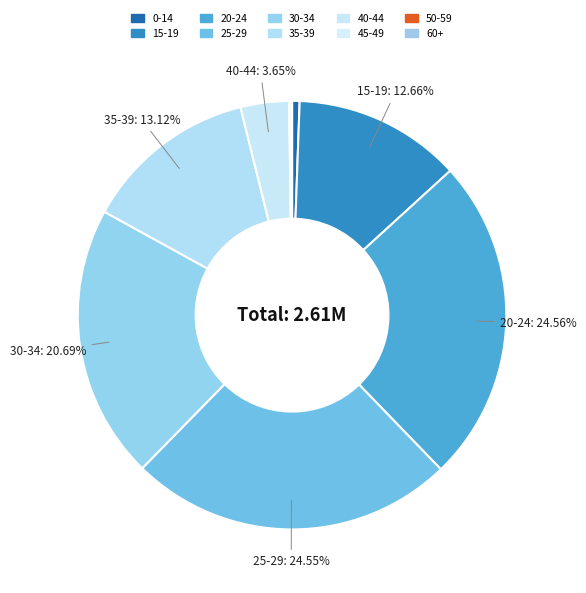

Which slice is the largest?

20-24